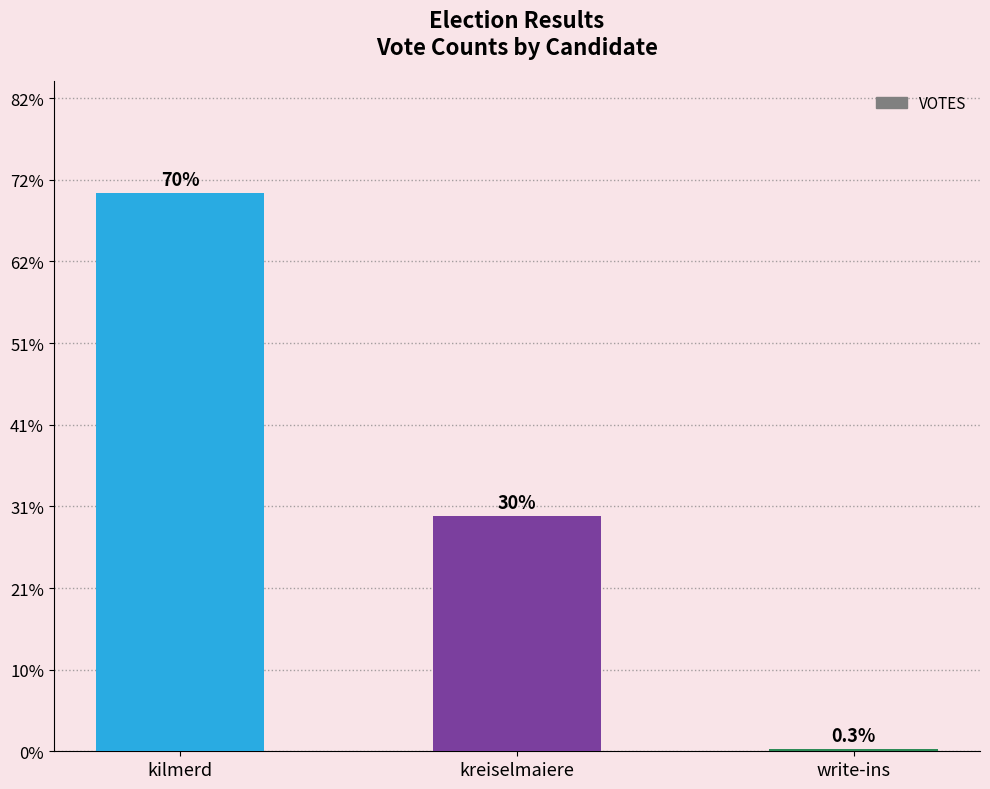

Rank the categories by value from highest to lowest.

kilmerd, kreiselmaiere, write-ins